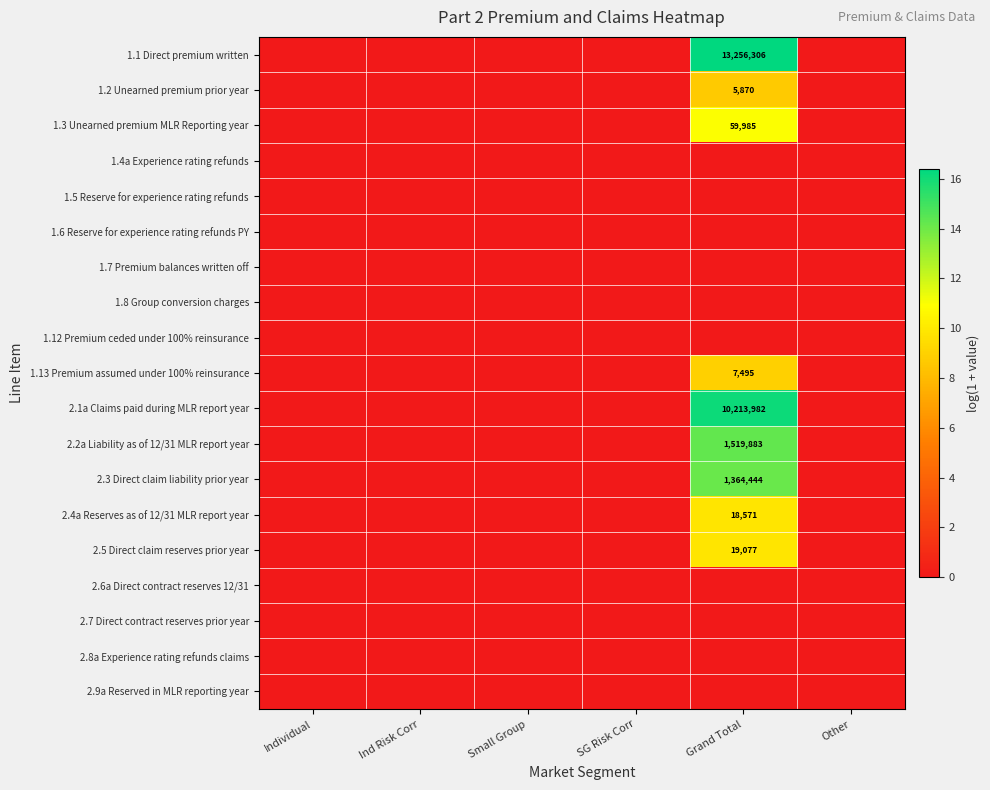

At how many categories does at least one series exceed 4?

1